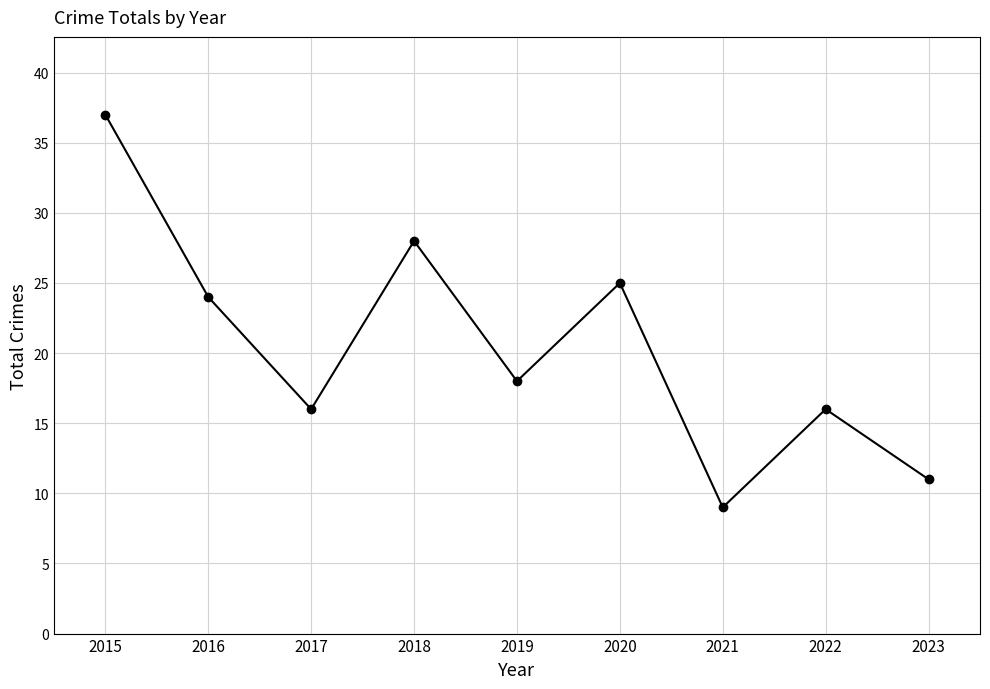

Reading right to left, transcribe all the data shown in this chart.

11	16	9	25	18	28	16	24	37